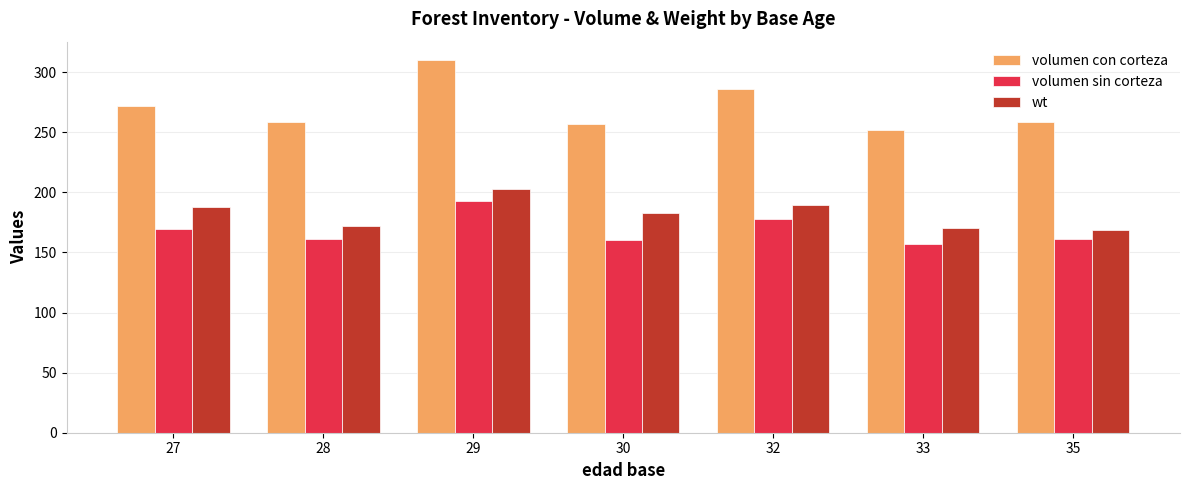

What is the spread (max minus min) of values at 35?

97.4